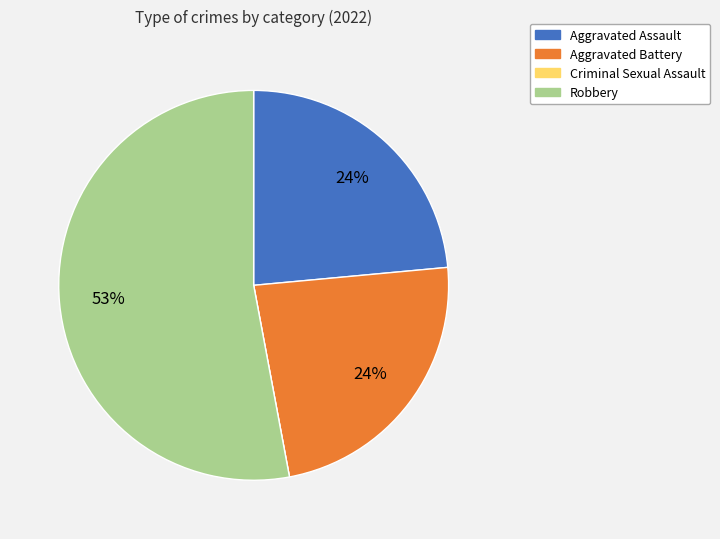

Which has a higher value, Aggravated Battery or Robbery?

Robbery